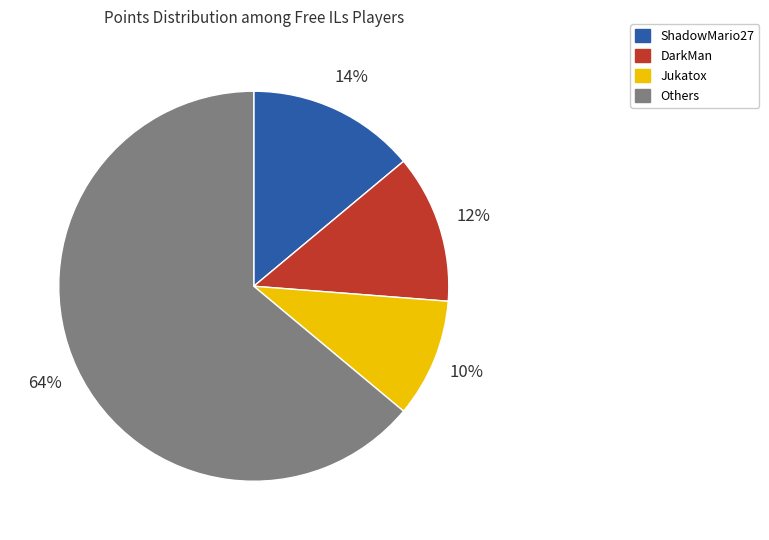

Between Others and Jukatox, which is larger?

Others